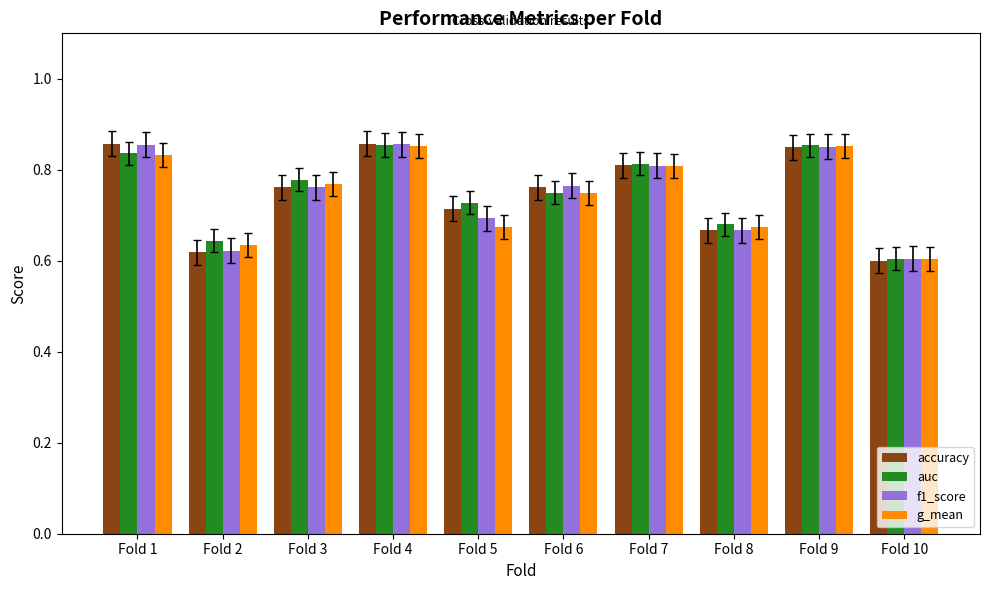

At which label is auc closest to 0?

Fold 10